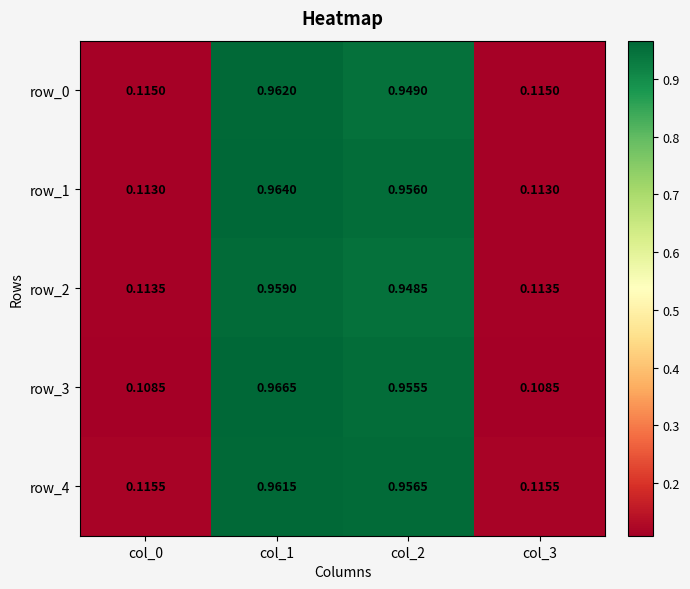

Is the value of row_0 at col_3 greater than the value of row_3 at col_2?

No